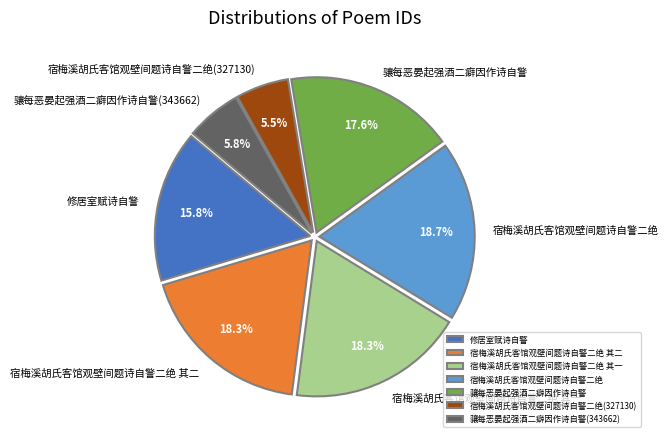

True or false: 修居室赋诗自警 accounts for 24% of the total.

False